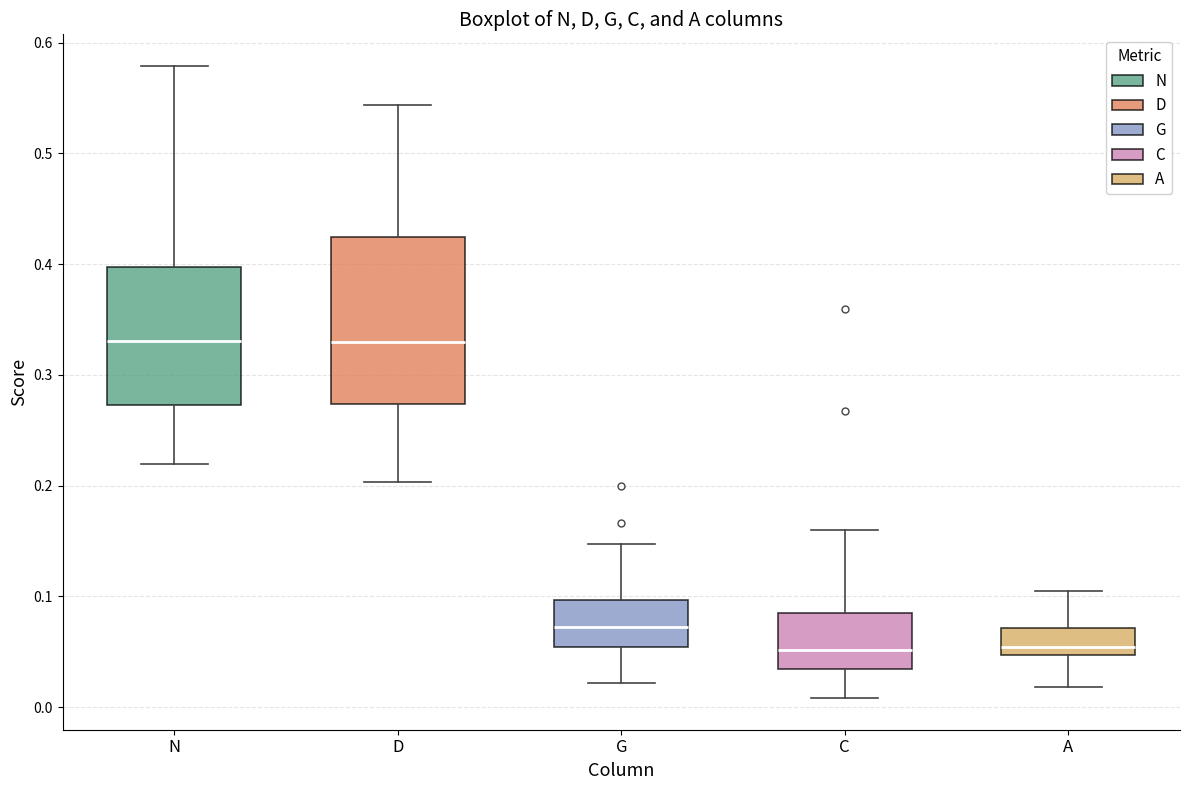

Reading left to right, read every box against the y-axis: the position of its median line, the range the box covers, and the ends of its whiskers. The values are not printed on the chart, so give them approximately, as read against the axis.

N: median 0.33, box 0.27 to 0.40, whiskers 0.22 to 0.58
D: median 0.33, box 0.27 to 0.42, whiskers 0.20 to 0.54
G: median 0.07, box 0.05 to 0.10, whiskers 0.02 to 0.15
C: median 0.05, box 0.03 to 0.08, whiskers 0.01 to 0.16
A: median 0.05 (just above the box's lower edge), box 0.05 to 0.07, whiskers 0.02 to 0.11